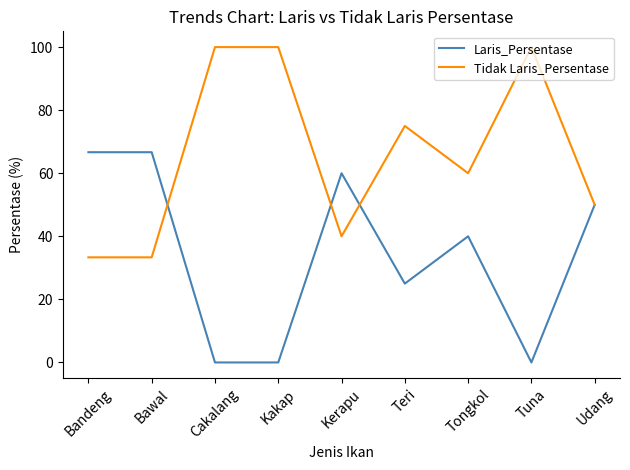

At Tuna, list the series in order from smallest to largest.

Laris_Persentase, Tidak Laris_Persentase